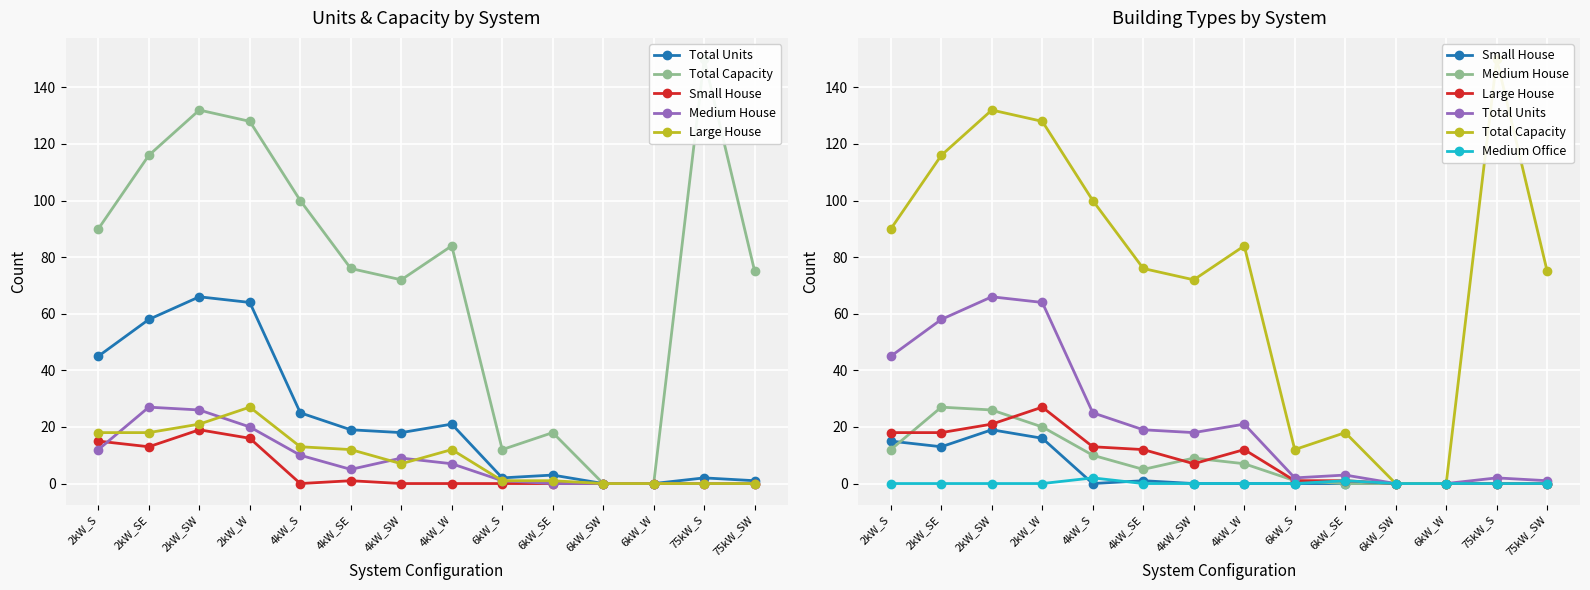

Reading left to right, what are all the values shown in this chart?

Total Units: 45	58	66	64	25	19	18	21	2	3	0	0	2	1
Total Capacity: 90	116	132	128	100	76	72	84	12	18	0	0	150	75
Small House: 15	13	19	16	0	1	0	0	0	0	0	0	0	0
Medium House: 12	27	26	20	10	5	9	7	1	0	0	0	0	0
Large House: 18	18	21	27	13	12	7	12	1	1	0	0	0	0
Medium Office: 0	0	0	0	2	0	0	0	0	1	0	0	0	0